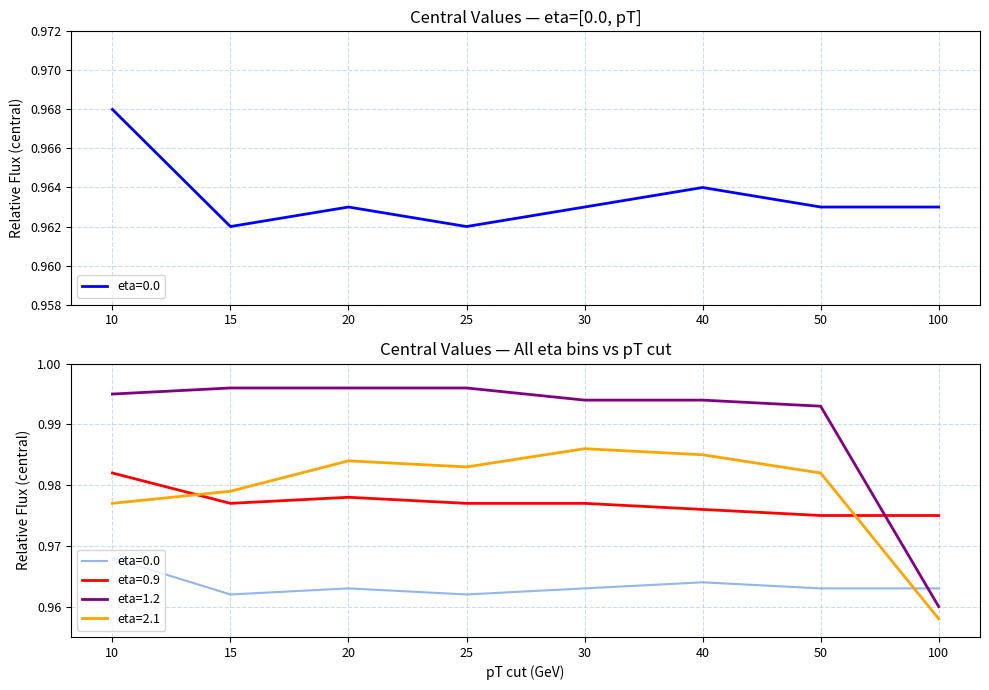

Which series changed the most between 10 and 40?

eta=2.1